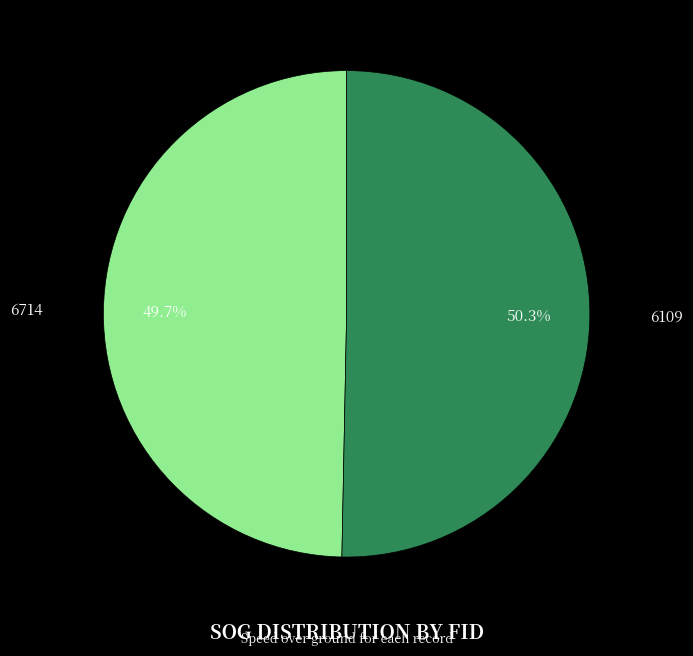

What is the smallest slice in the pie chart?

6714